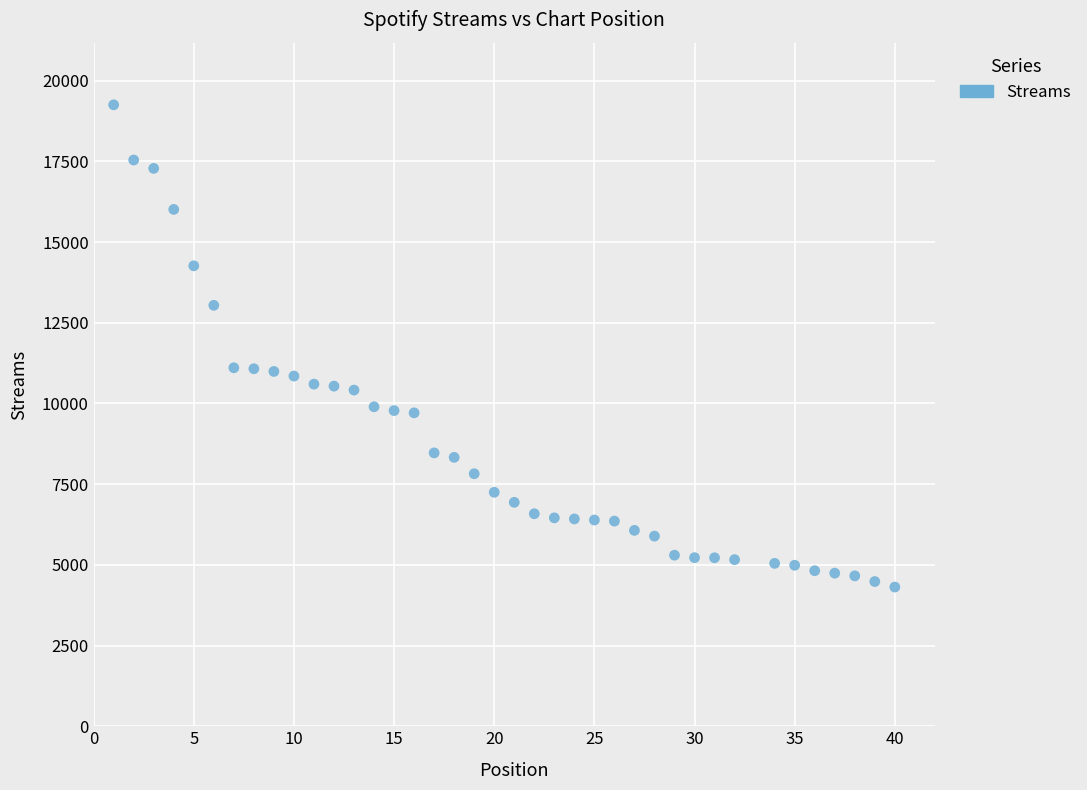

Count the number of points in this scatter plot.

39